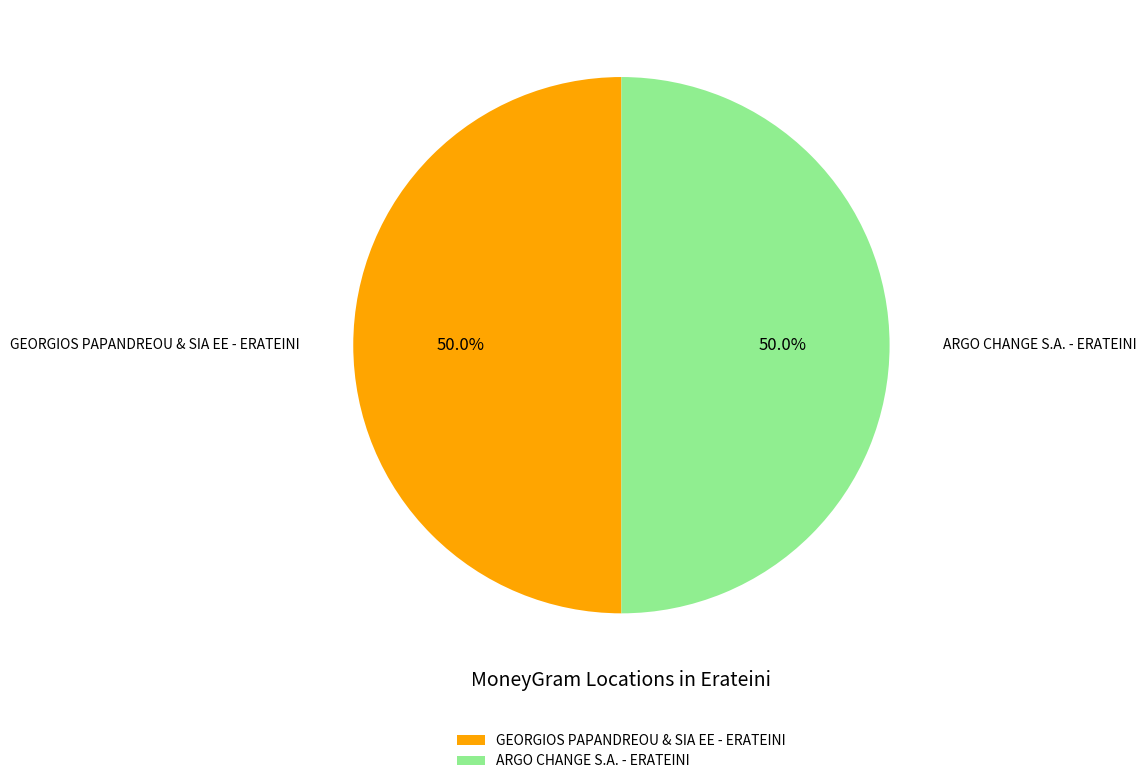

Combined, do GEORGIOS PAPANDREOU & SIA EE - ERATEINI and ARGO CHANGE S.A. - ERATEINI account for over 50%?

Yes